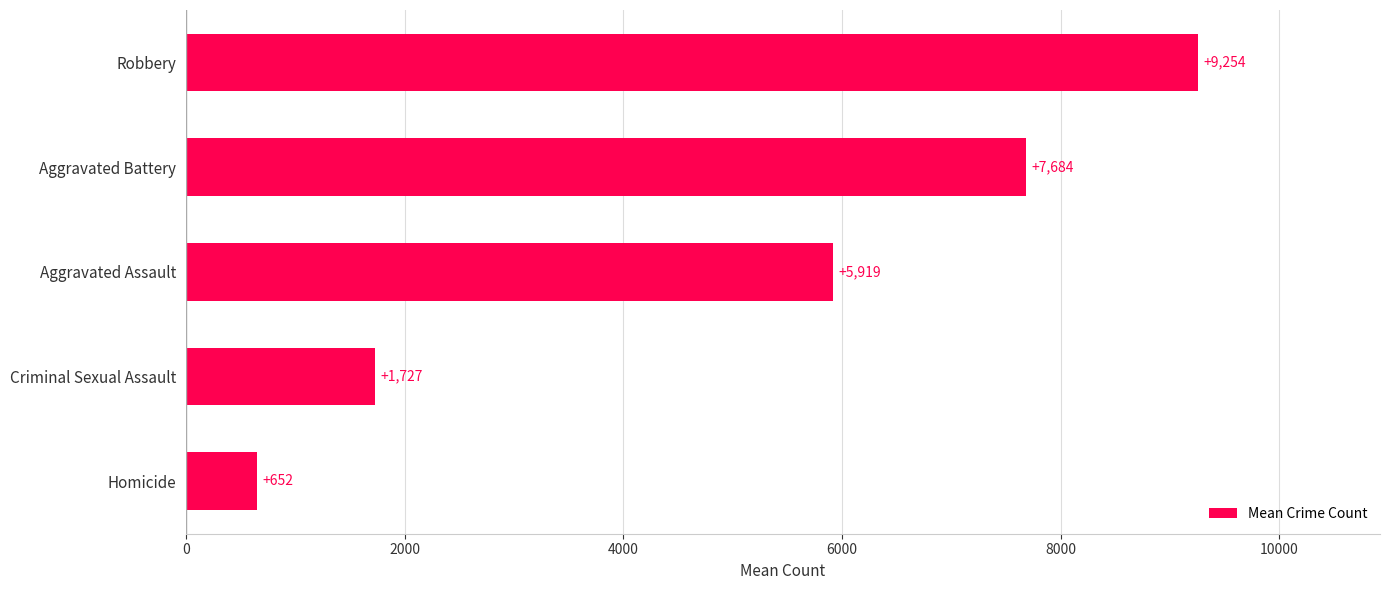

What value does the data have at Robbery?

9254.5